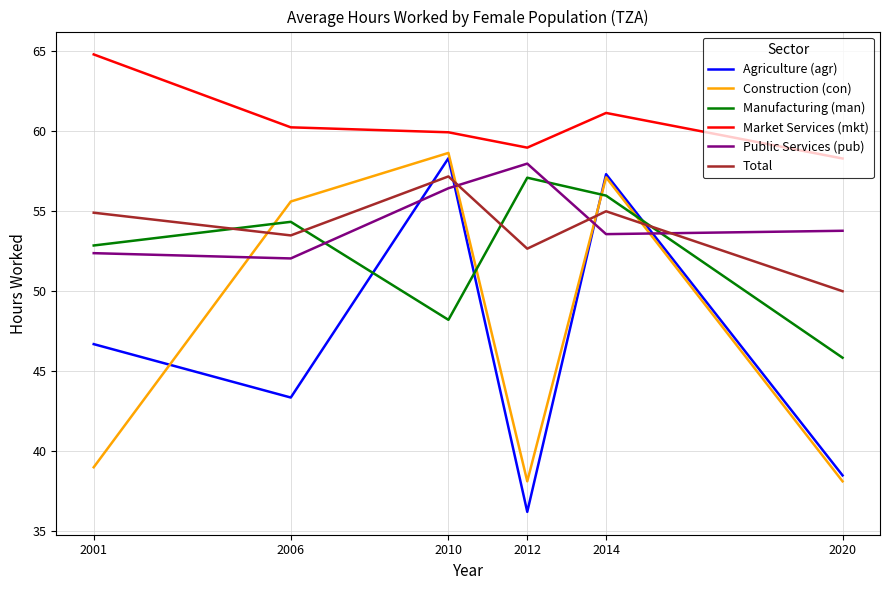

Between 2001 and 2020, which series saw the biggest shift?

Agriculture (agr)